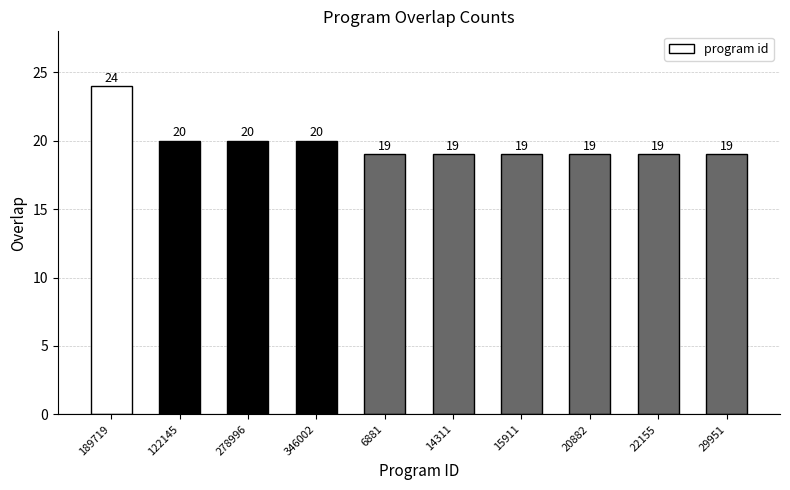

What is the label of the 4th bar from the right?

15911